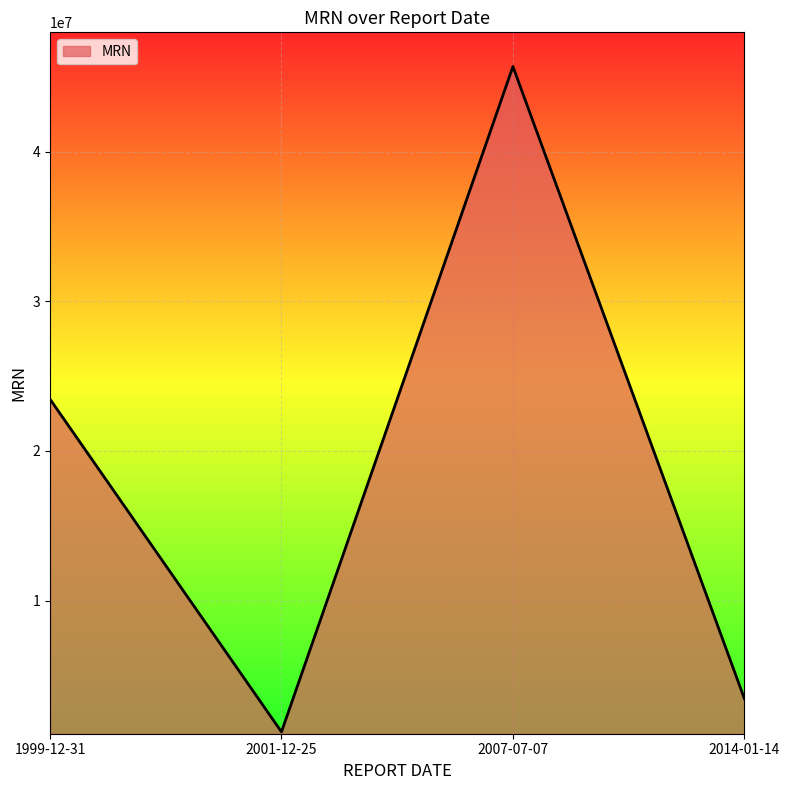

Rank the categories by value from highest to lowest.

2007-07-07, 1999-12-31, 2014-01-14, 2001-12-25